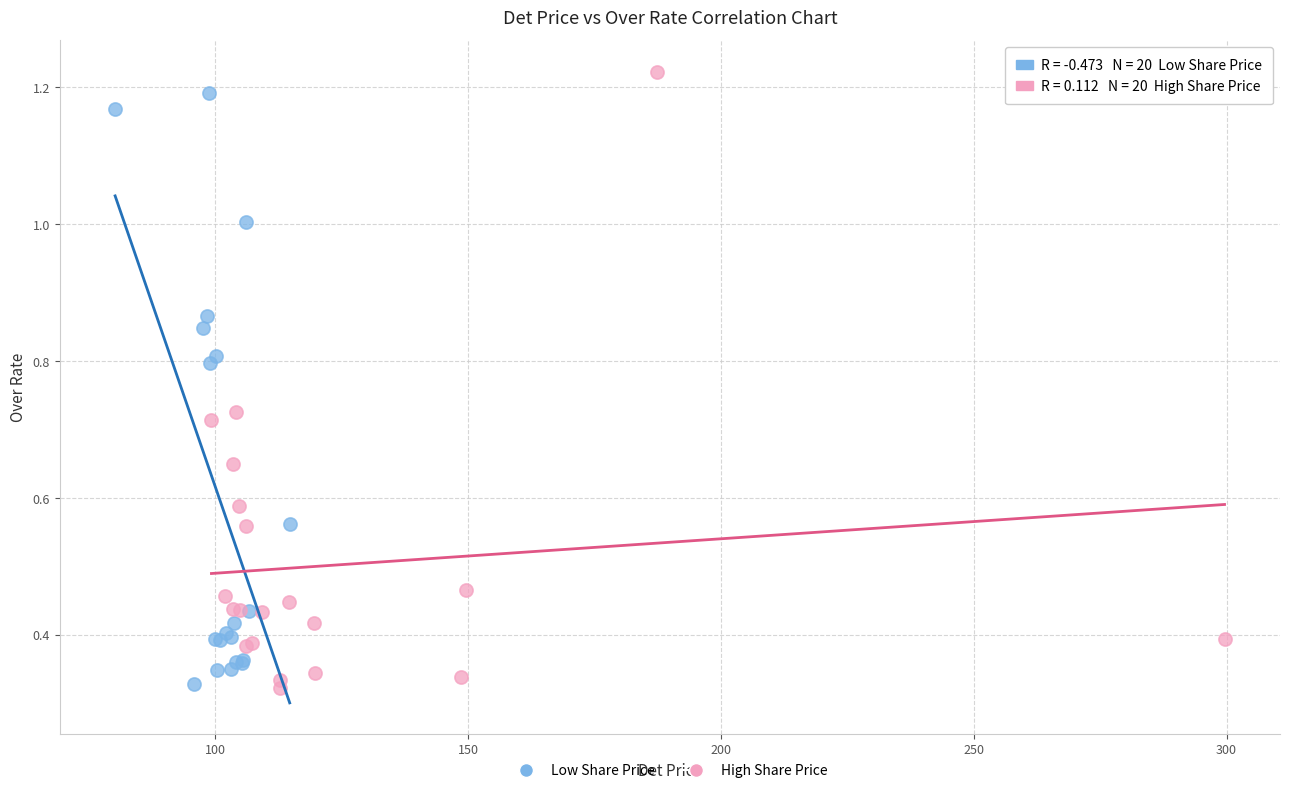

What are all the series names shown in the legend?

Low Share Price, High Share Price